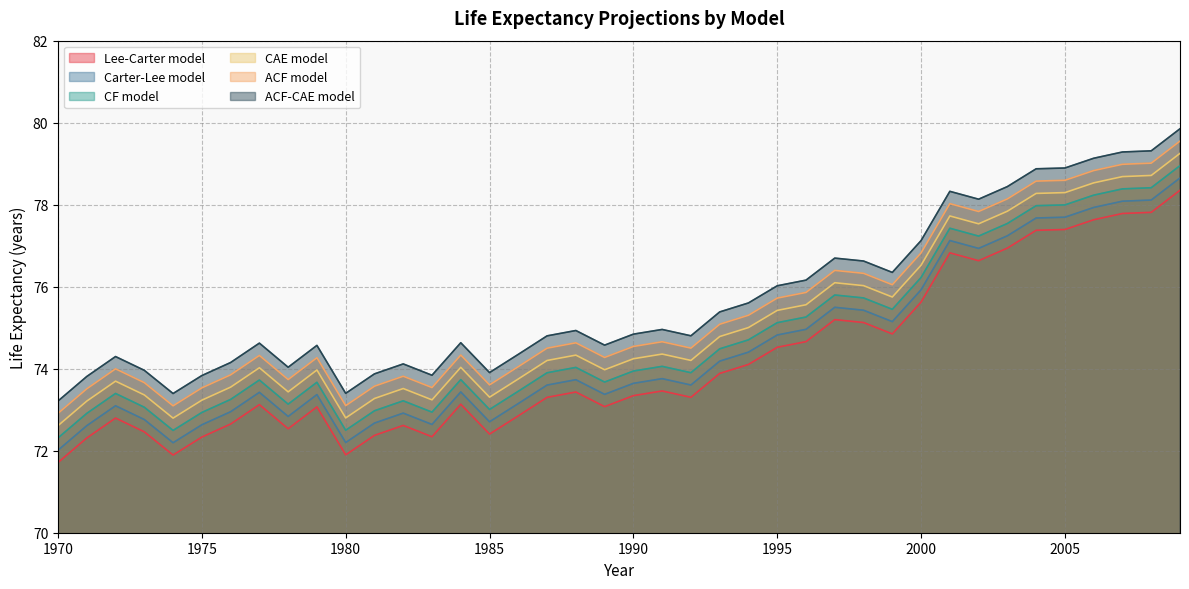

True or false: CAE model and ACF-CAE model intersect in this chart.

False